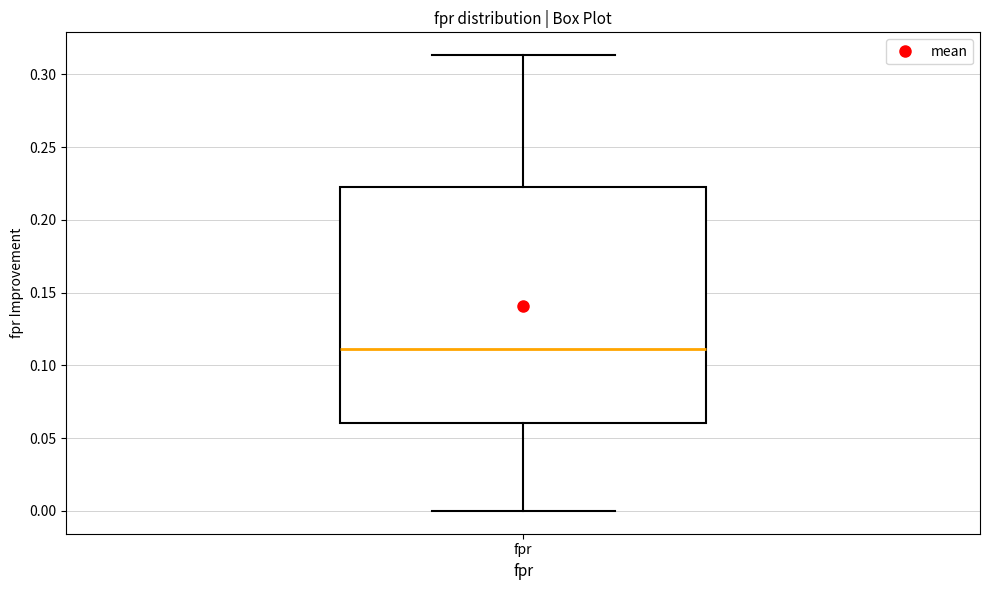

Read this box plot against the y-axis: the position of the median line, the range covered by the box, and the ends of both whiskers. The values are not printed on the chart, so give them approximately, as read against the axis.

median 0.110, box 0.060 to 0.220, whiskers 0.000 to 0.315